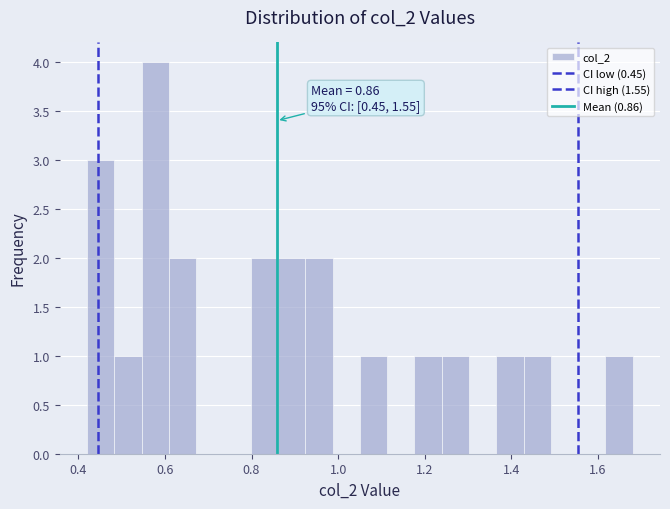

Read against the x-axis, roughly where is the centre of the tallest bar?

0.58